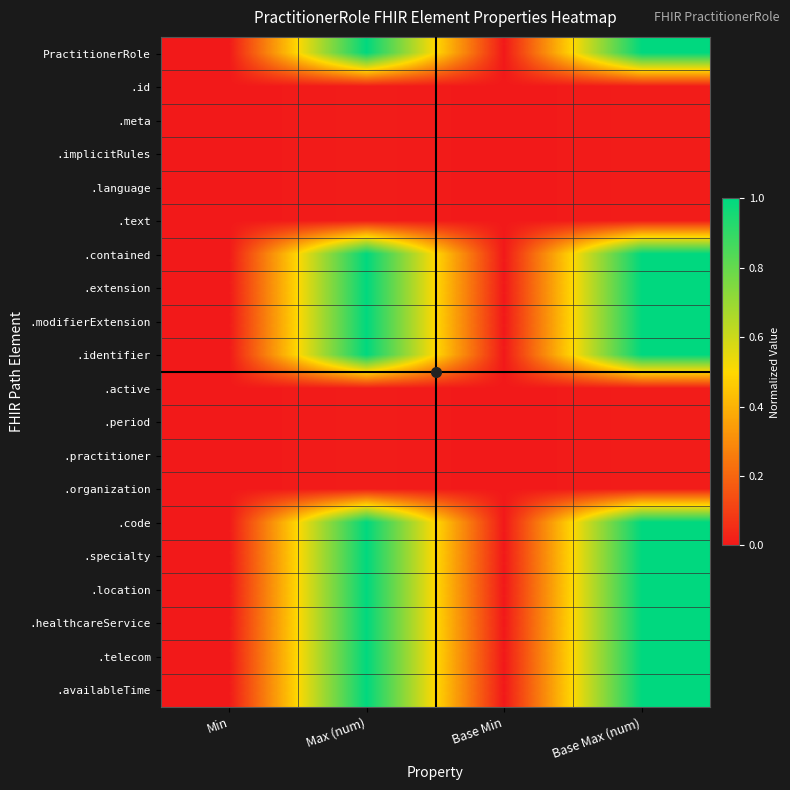

Rank the series by their maximum value, from highest to lowest.

PractitionerRole, .contained, .extension, .modifierExtension, .identifier, .code, .specialty, .location, .healthcareService, .telecom, .availableTime, .id, .meta, .implicitRules, .language, .text, .active, .period, .practitioner, .organization